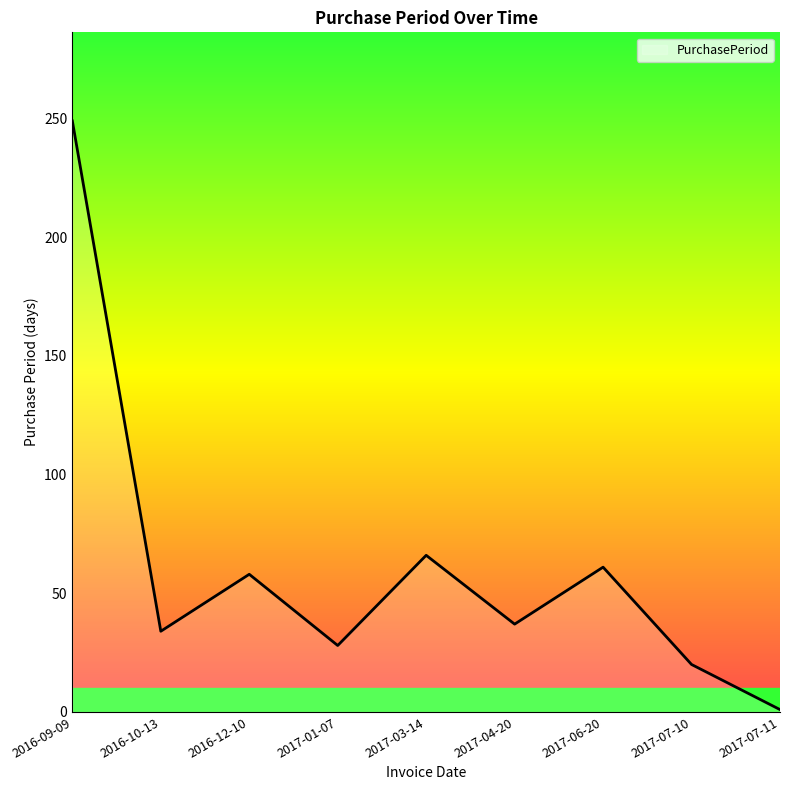

At which category does the data reach its first local valley?

2016-10-13